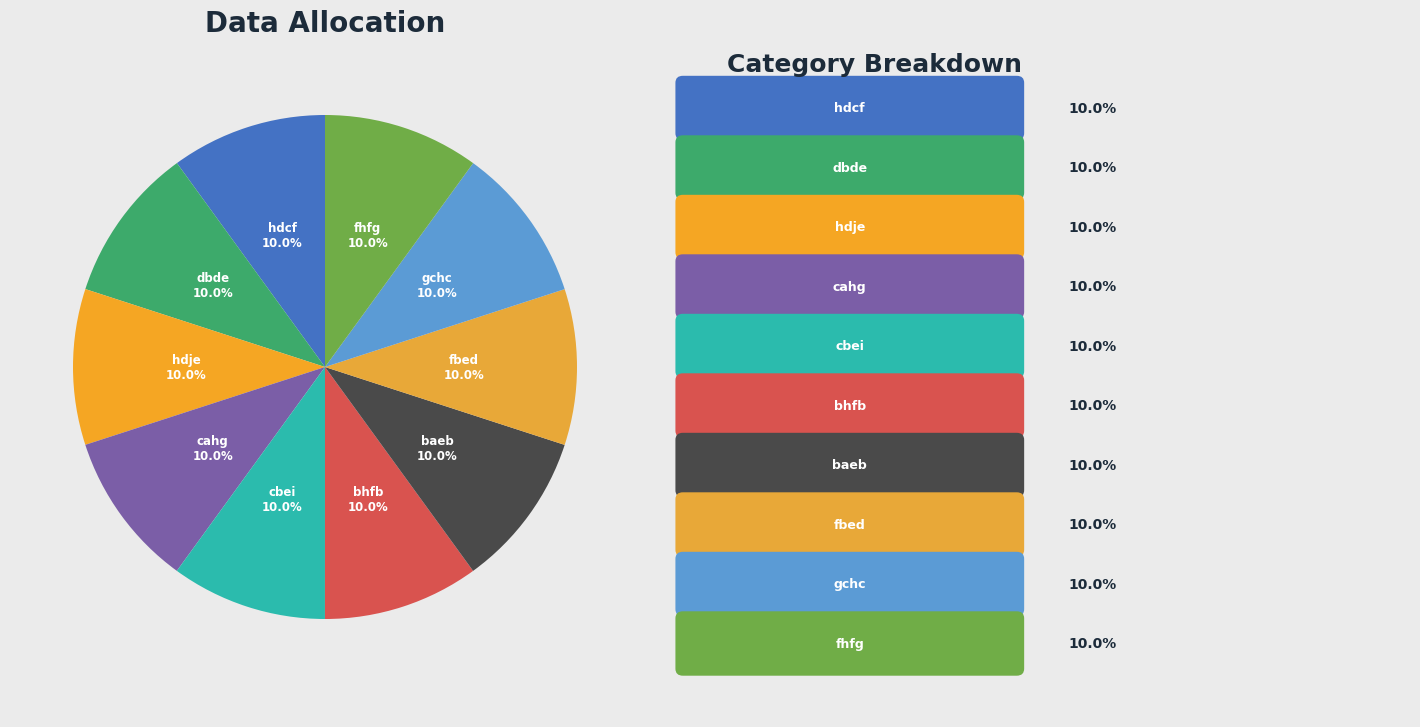

What percentage is NOT represented by fhfg?

90.0%